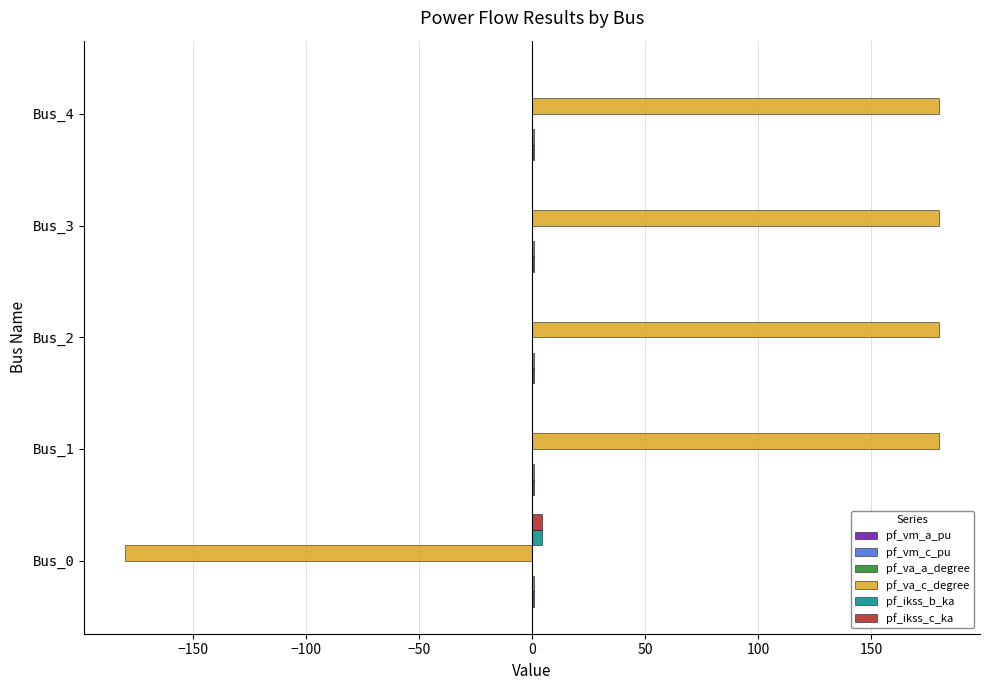

Which series has the largest total across all categories?

pf_va_c_degree